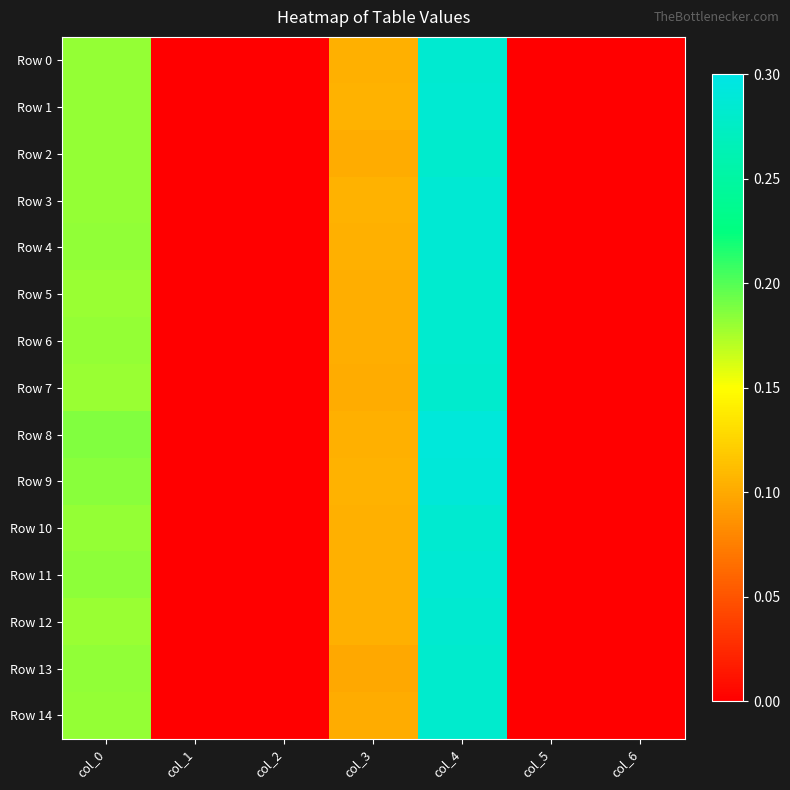

Reading left to right, list all the values displayed in this chart.

Row 0: col_0=0.2	col_1=0.0	col_2=0.0	col_3=0.1	col_4=0.3	col_5=0.0	col_6=0.0
Row 1: col_0=0.2	col_1=0.0	col_2=0.0	col_3=0.1	col_4=0.3	col_5=0.0	col_6=0.0
Row 2: col_0=0.2	col_1=0.0	col_2=0.0	col_3=0.1	col_4=0.3	col_5=0.0	col_6=0.0
Row 3: col_0=0.2	col_1=0.0	col_2=0.0	col_3=0.1	col_4=0.3	col_5=0.0	col_6=0.0
Row 4: col_0=0.2	col_1=0.0	col_2=0.0	col_3=0.1	col_4=0.3	col_5=0.0	col_6=0.0
Row 5: col_0=0.2	col_1=0.0	col_2=0.0	col_3=0.1	col_4=0.3	col_5=0.0	col_6=0.0
Row 6: col_0=0.2	col_1=0.0	col_2=0.0	col_3=0.1	col_4=0.3	col_5=0.0	col_6=0.0
Row 7: col_0=0.2	col_1=0.0	col_2=0.0	col_3=0.1	col_4=0.3	col_5=0.0	col_6=0.0
Row 8: col_0=0.2	col_1=0.0	col_2=0.0	col_3=0.1	col_4=0.3	col_5=0.0	col_6=0.0
Row 9: col_0=0.2	col_1=0.0	col_2=0.0	col_3=0.1	col_4=0.3	col_5=0.0	col_6=0.0
Row 10: col_0=0.2	col_1=0.0	col_2=0.0	col_3=0.1	col_4=0.3	col_5=0.0	col_6=0.0
Row 11: col_0=0.2	col_1=0.0	col_2=0.0	col_3=0.1	col_4=0.3	col_5=0.0	col_6=0.0
Row 12: col_0=0.2	col_1=0.0	col_2=0.0	col_3=0.1	col_4=0.3	col_5=0.0	col_6=0.0
Row 13: col_0=0.2	col_1=0.0	col_2=0.0	col_3=0.1	col_4=0.3	col_5=0.0	col_6=0.0
Row 14: col_0=0.2	col_1=0.0	col_2=0.0	col_3=0.1	col_4=0.3	col_5=0.0	col_6=0.0